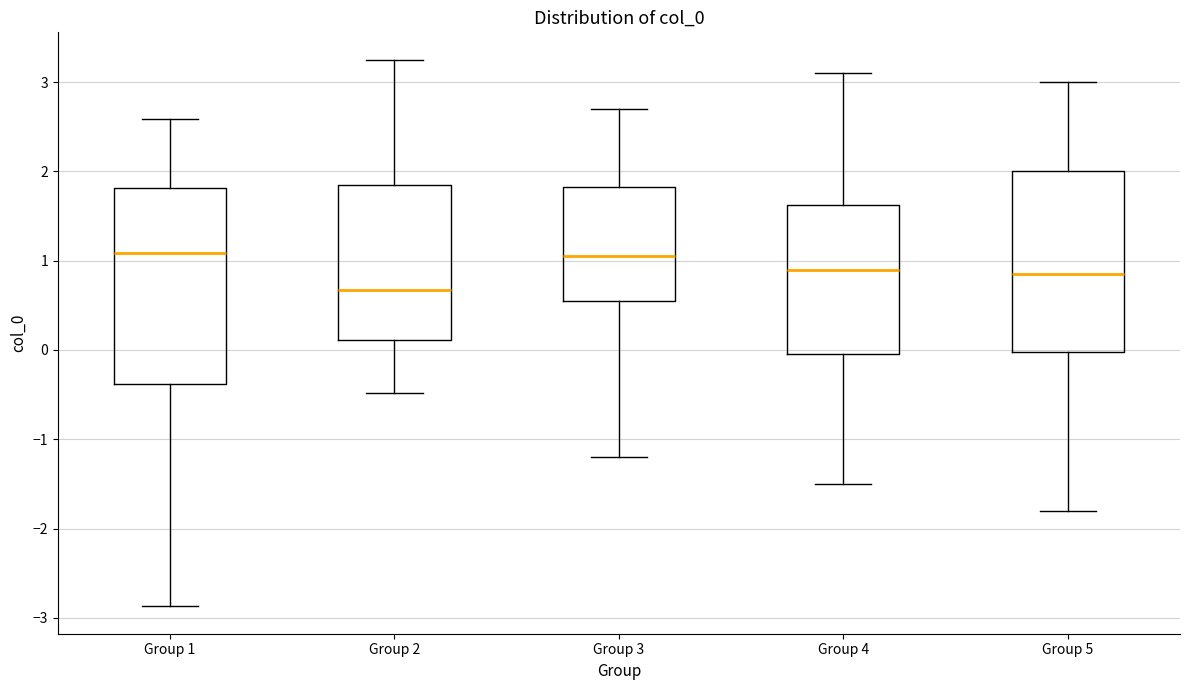

Reading left to right, read every box against the y-axis: the position of its median line, the range the box covers, and the ends of its whiskers. The values are not printed on the chart, so give them approximately, as read against the axis.

Group 1: median 1.1, box -0.4 to 1.8, whiskers -2.9 to 2.6
Group 2: median 0.7, box 0.1 to 1.9, whiskers -0.5 to 3.3
Group 3: median 1.1, box 0.6 to 1.8, whiskers -1.2 to 2.7
Group 4: median 0.9, box 0.0 to 1.6, whiskers -1.5 to 3.1
Group 5: median 0.9, box 0.0 to 2.0, whiskers -1.8 to 3.0